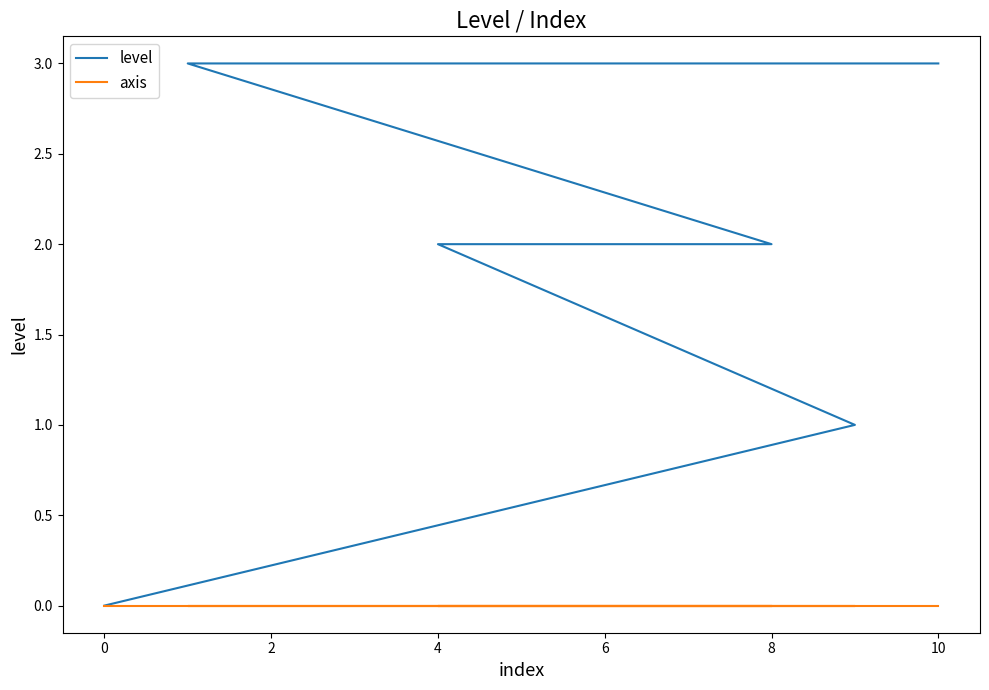

Which series has the largest range (max minus min)?

level